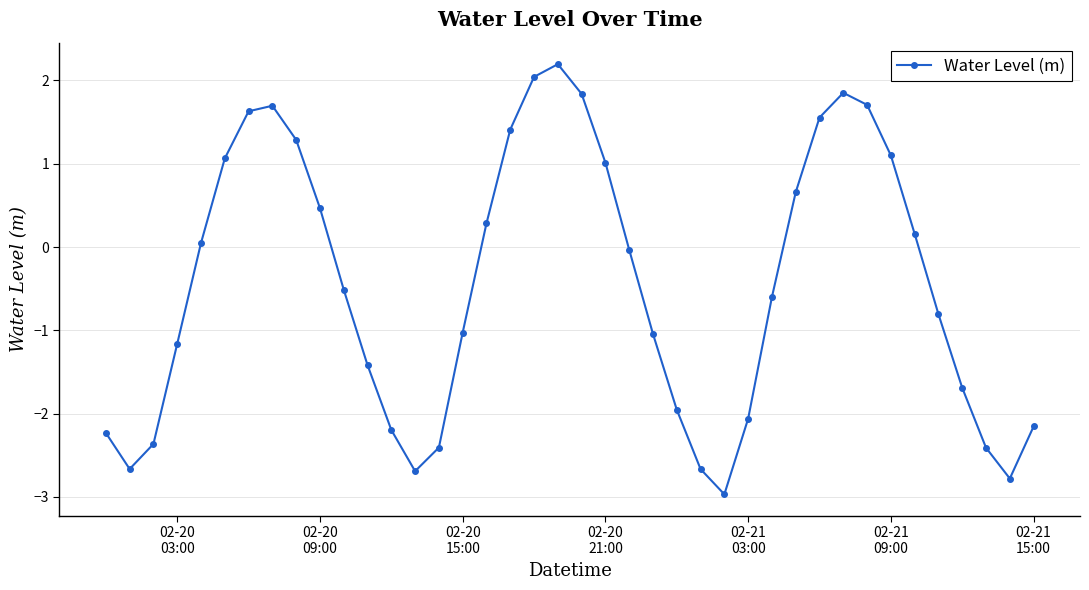

Count the number of values greater than 0.

18